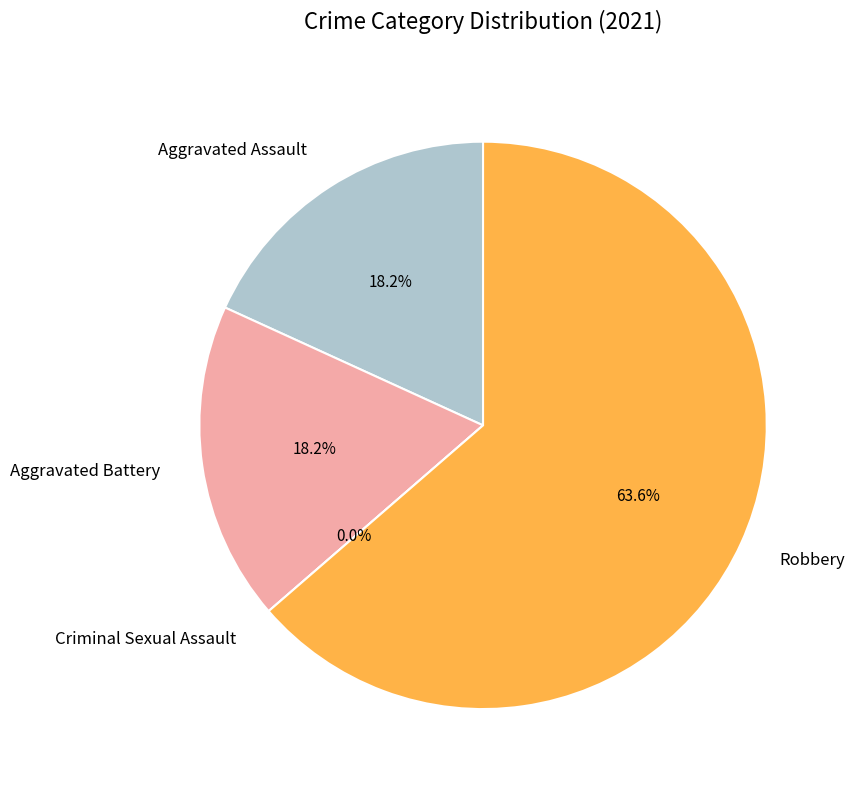

To the nearest percent, what is the difference between the Aggravated Battery and Robbery slice percentages?

45%